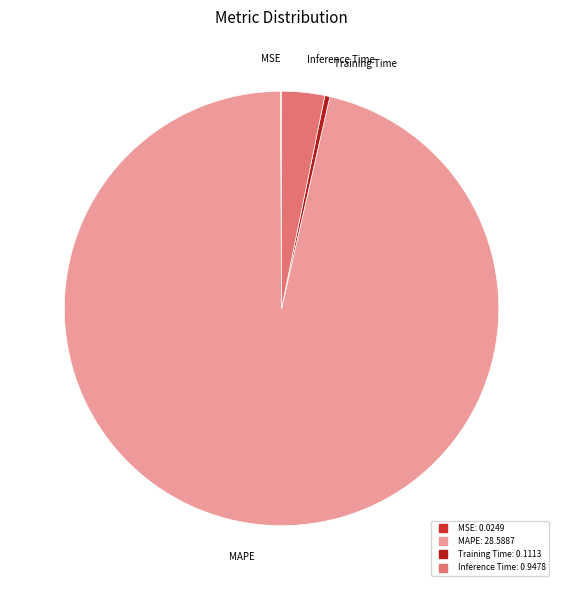

True or false: Inference Time accounts for 3% of the total.

True